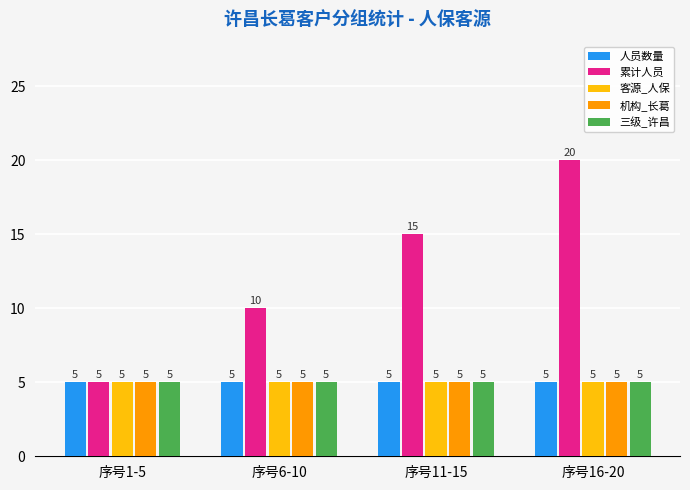

At which category does the chart reach its peak across all series?

序号16-20